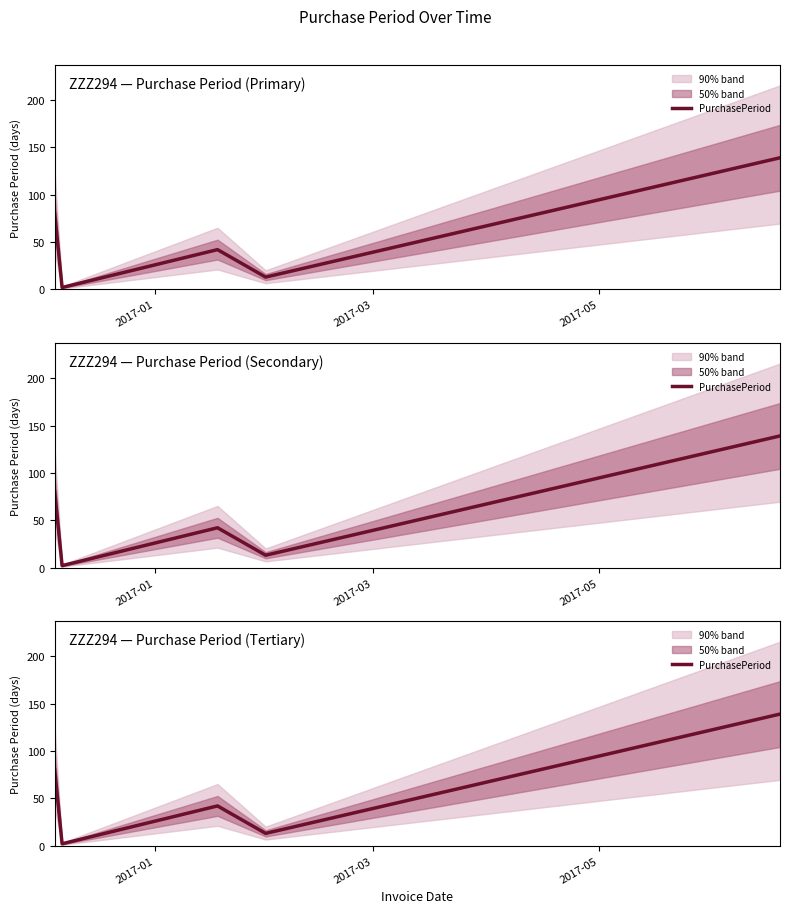

What is the label of the 2nd point from the left?

2017-03